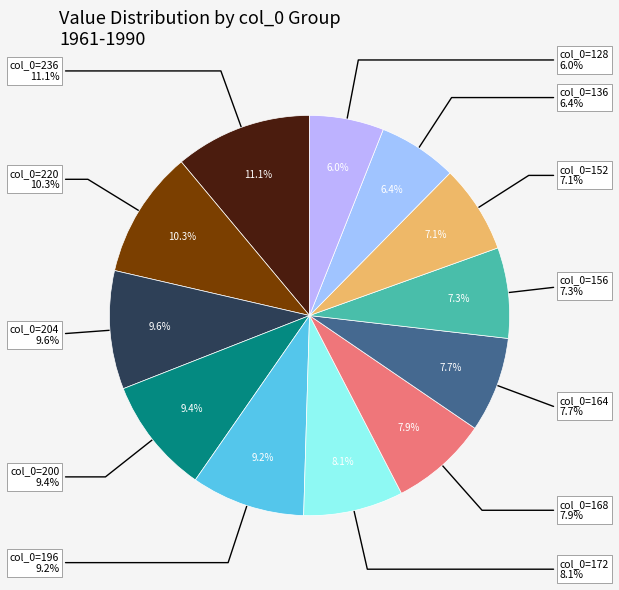

Which slice is the largest?

236